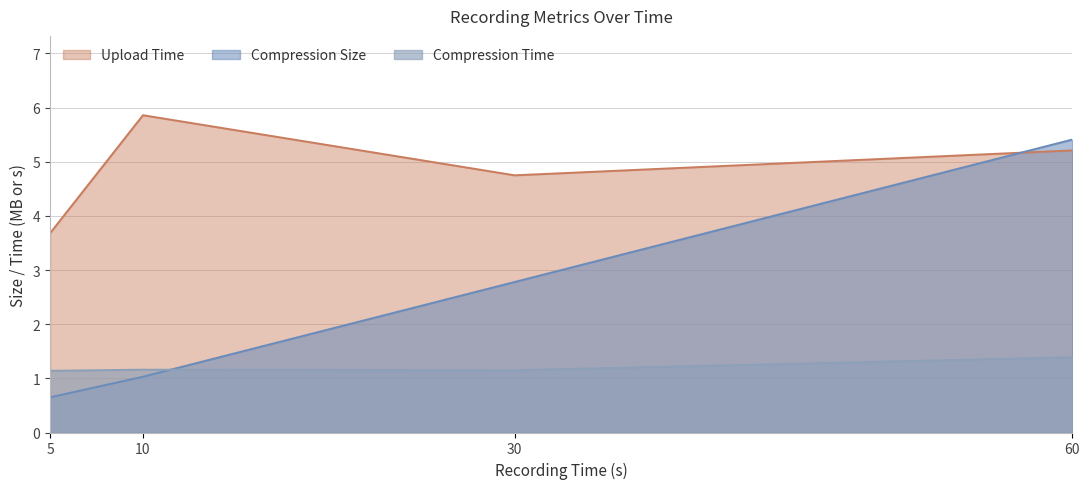

Which category has the lowest value across all series?

5